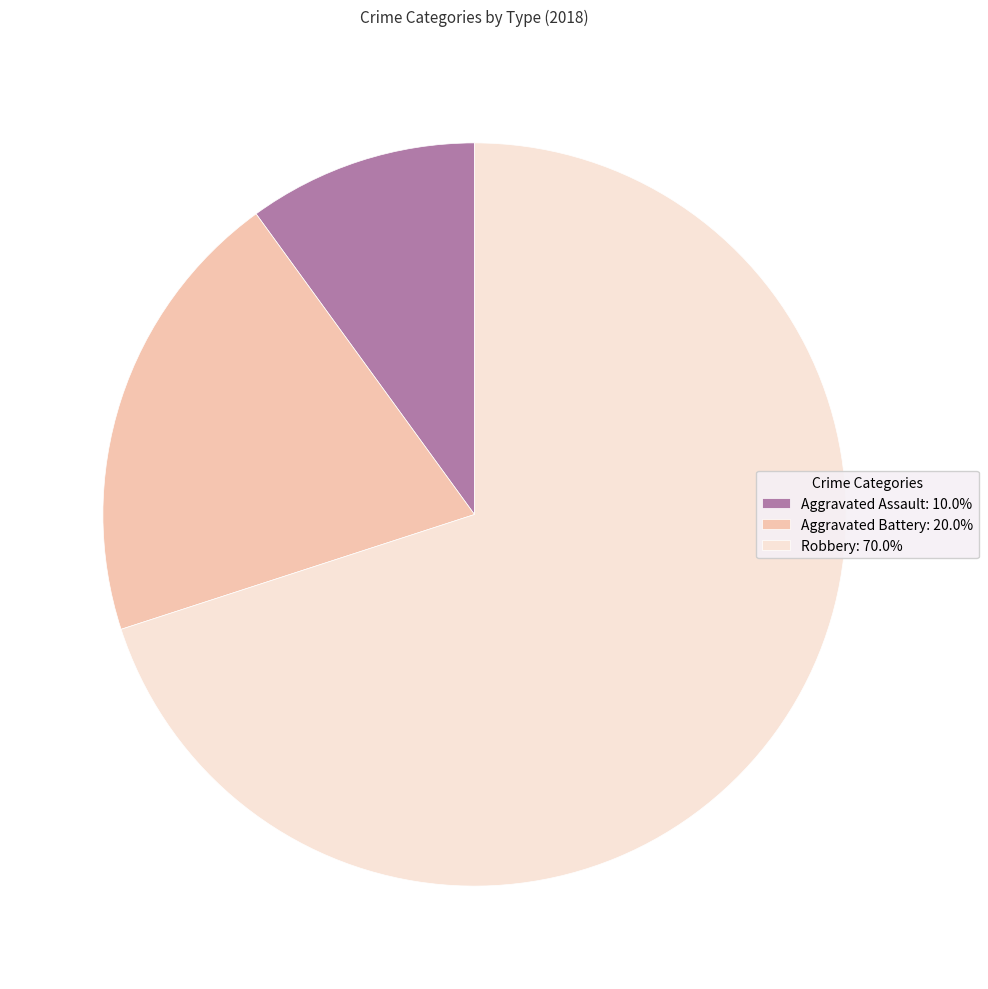

Rank the categories by value from highest to lowest.

Robbery, Aggravated Battery, Aggravated Assault